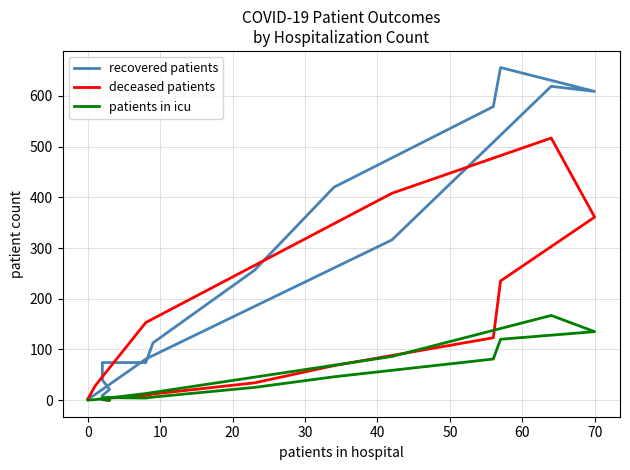

How many times do deceased patients and recovered patients cross each other?

1